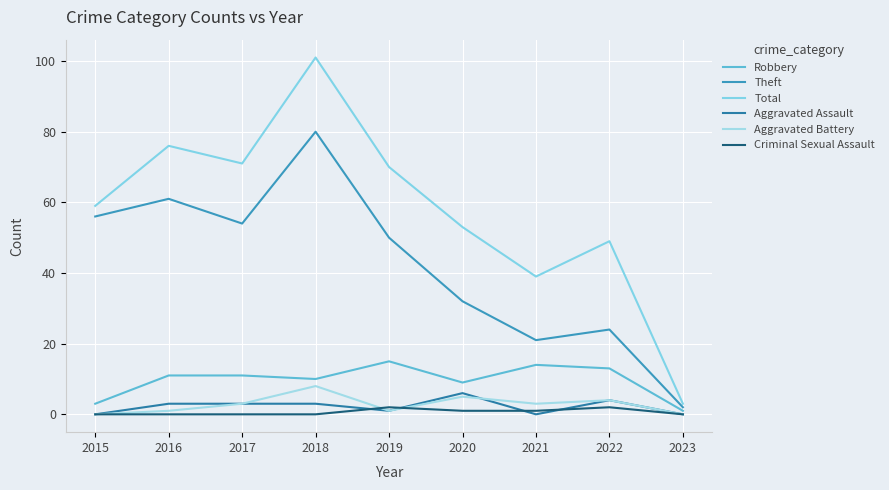

In Criminal Sexual Assault, how many points are higher than both neighbors (excluding endpoints)?

2